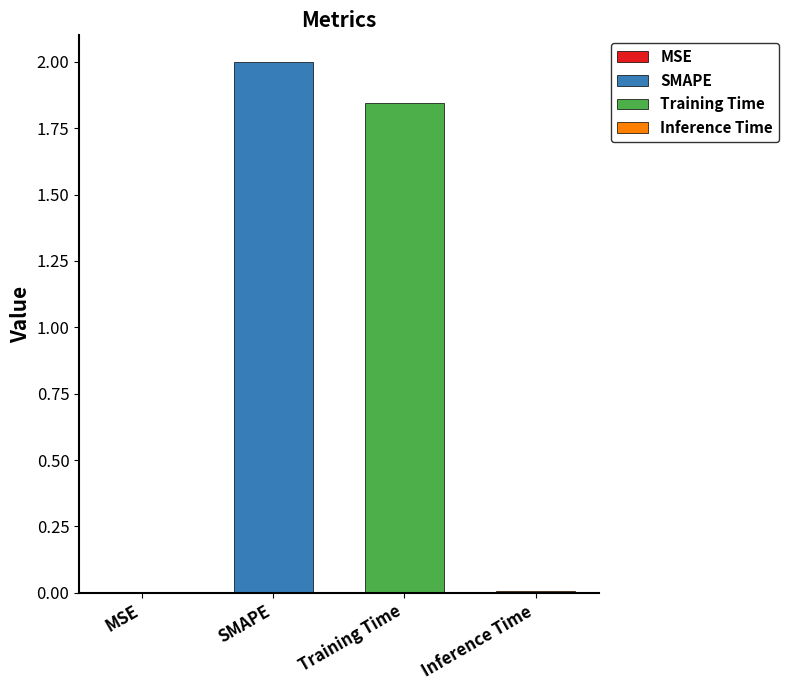

What is the value of the 2nd bar from the left?

2.0